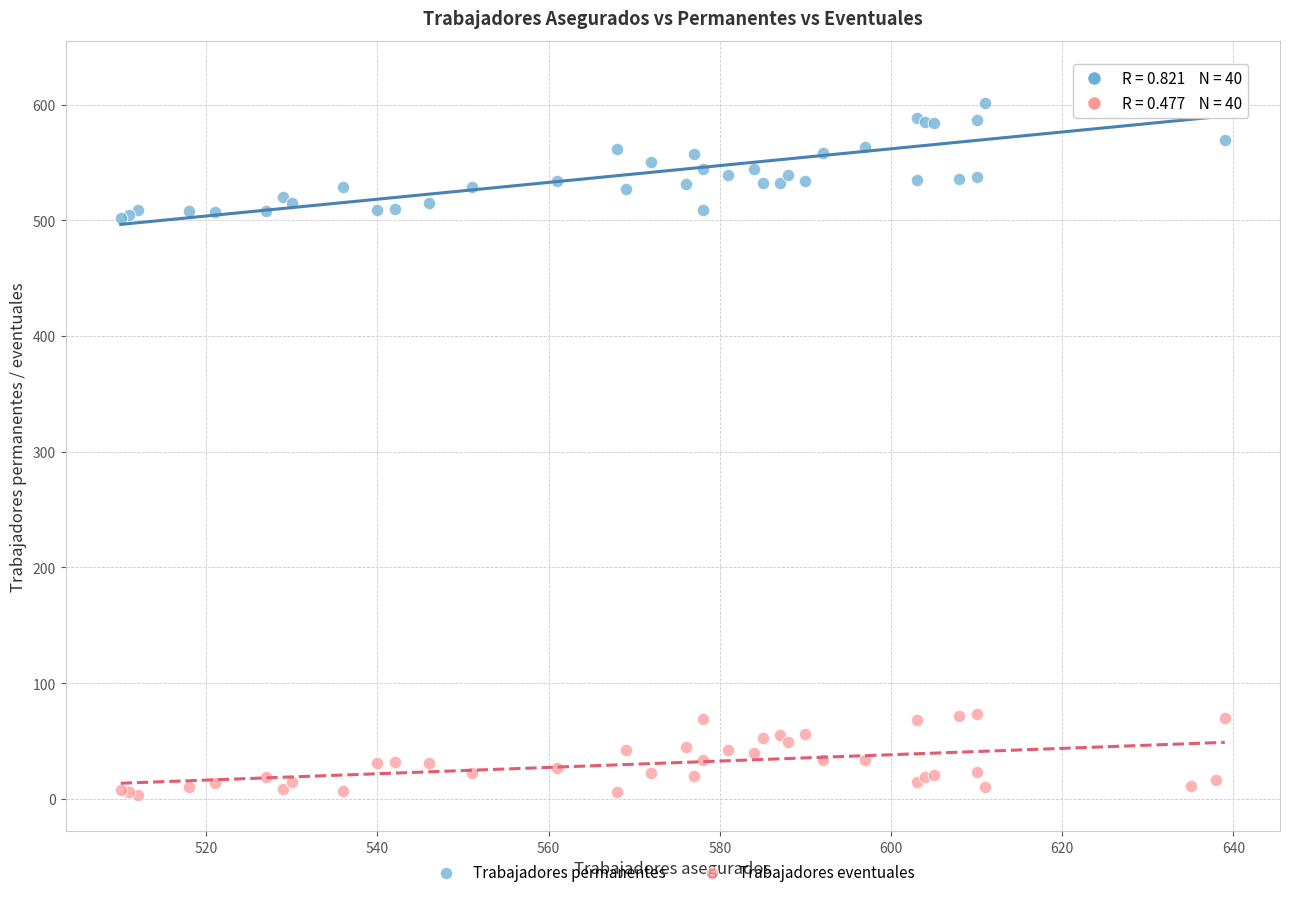

Which series contains the highest Y value?

Trabajadores permanentes